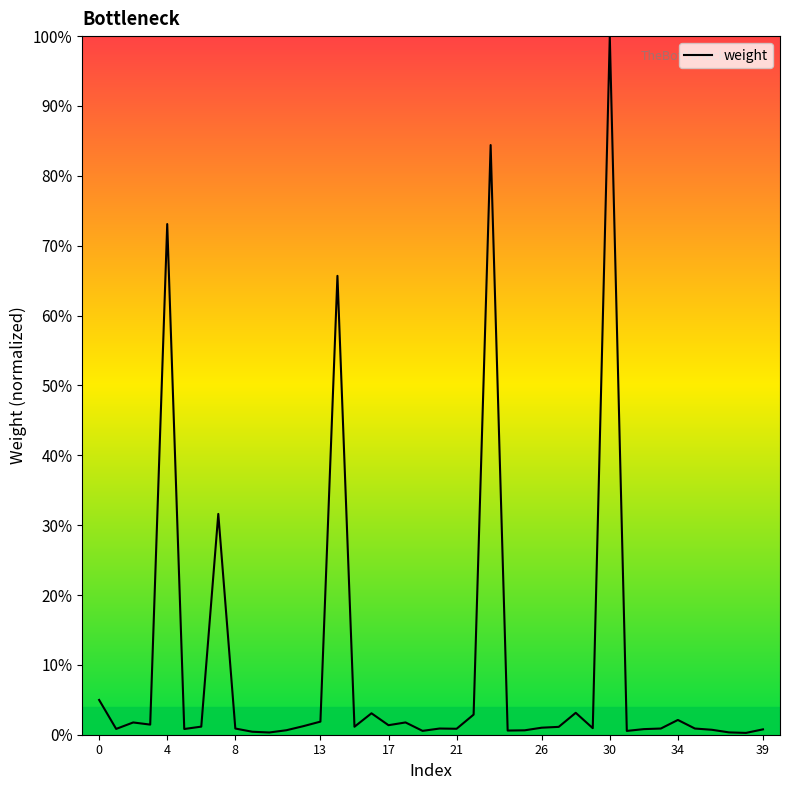

What is the greatest value displayed?

1.0